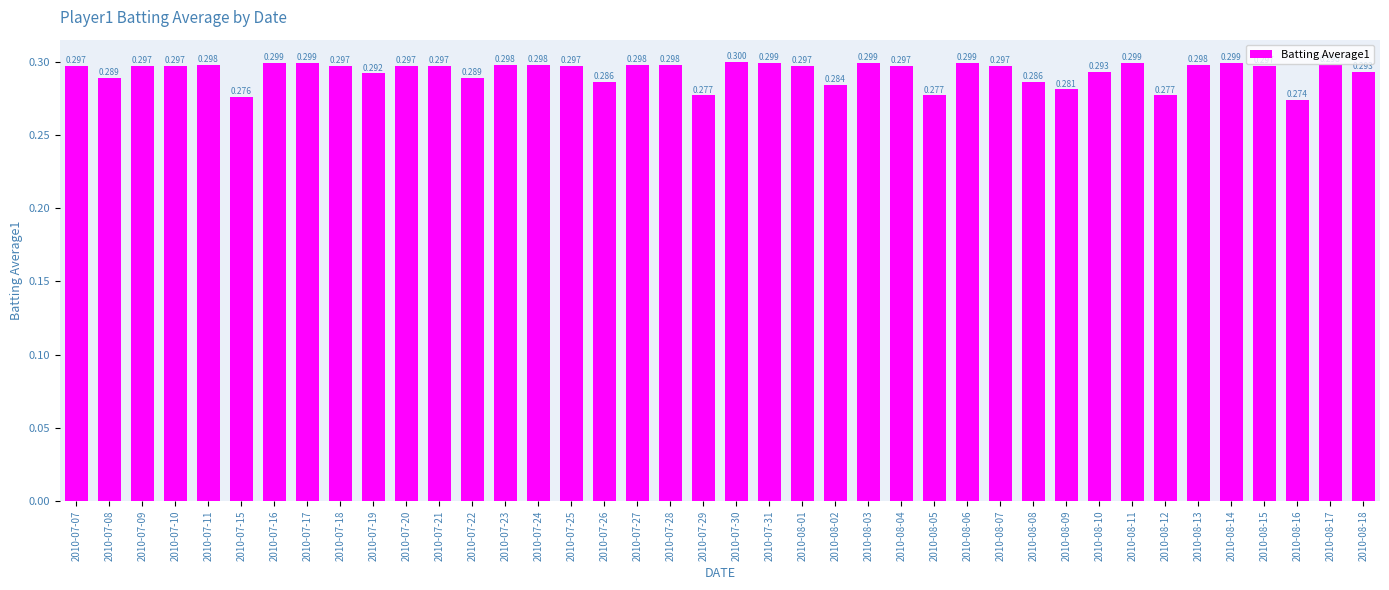

Does the chart contain any negative values?

No